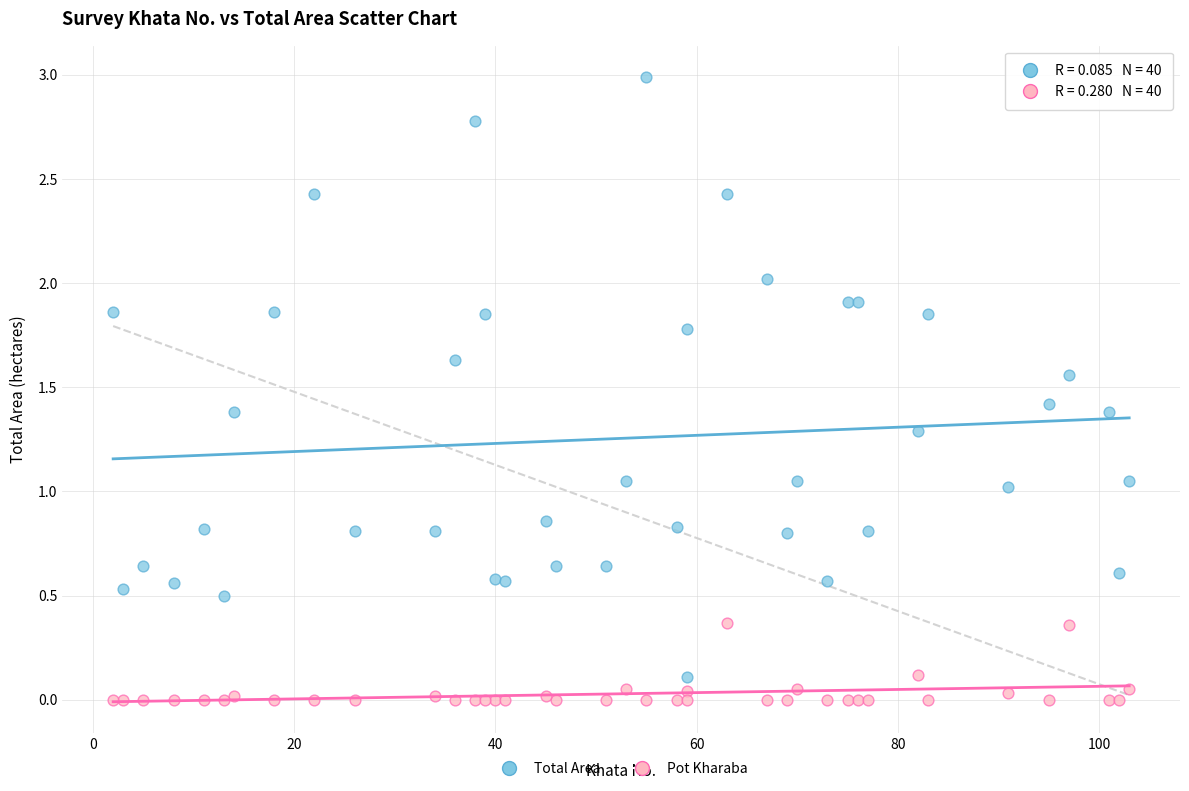

Which series has the largest Y range (max minus min)?

Total Area